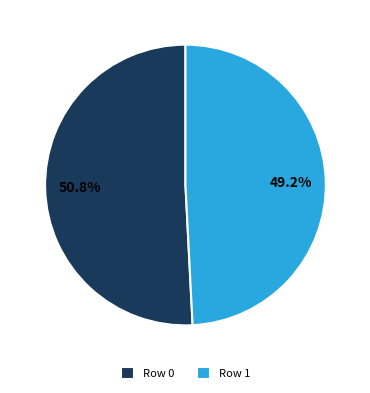

Which slice is the largest?

Row 0